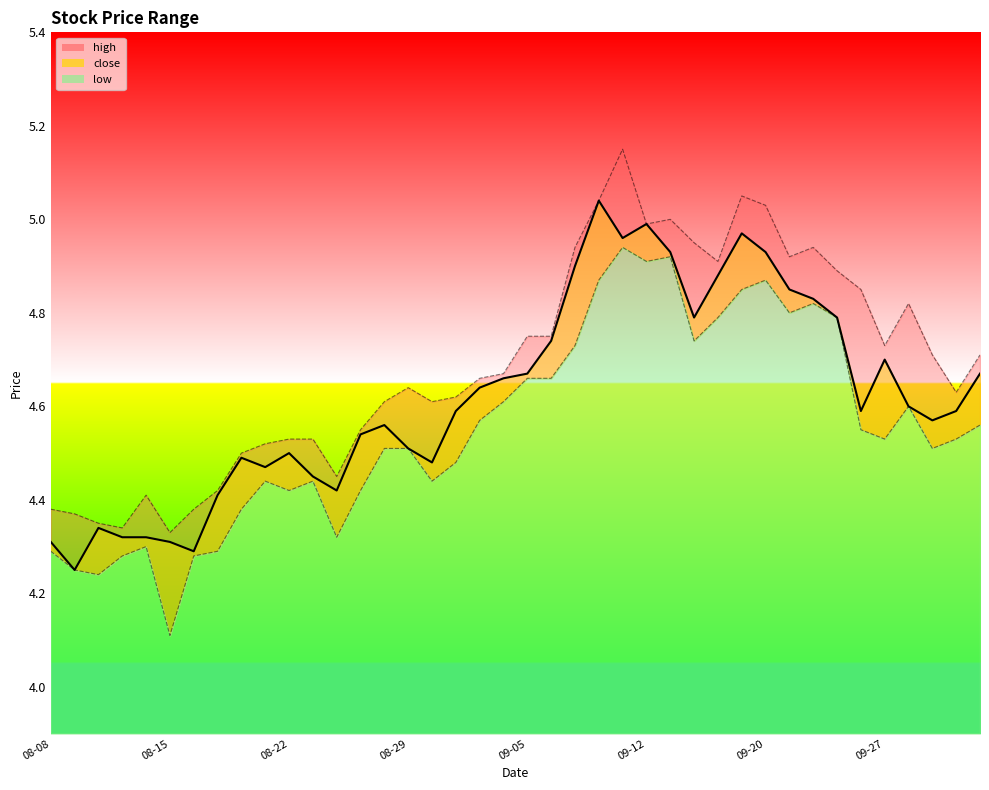

Between 2019-09-10 and 2019-08-26, which is larger?

2019-09-10